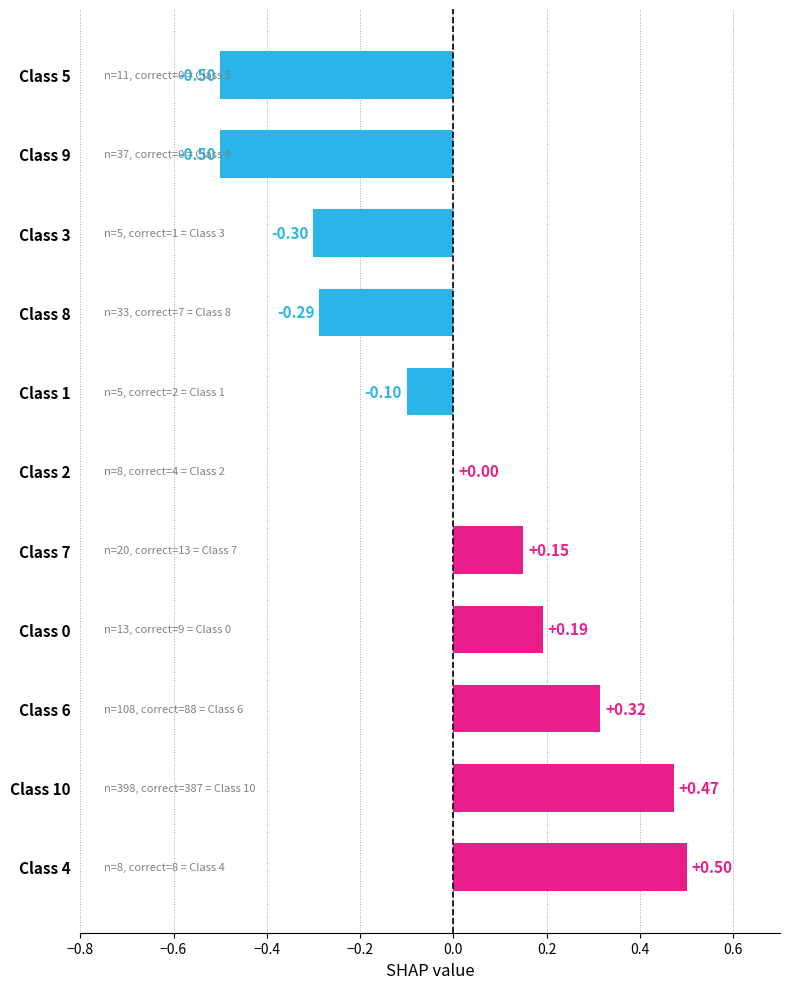

What is the sum of the values at Class 10 and Class 0?

0.7